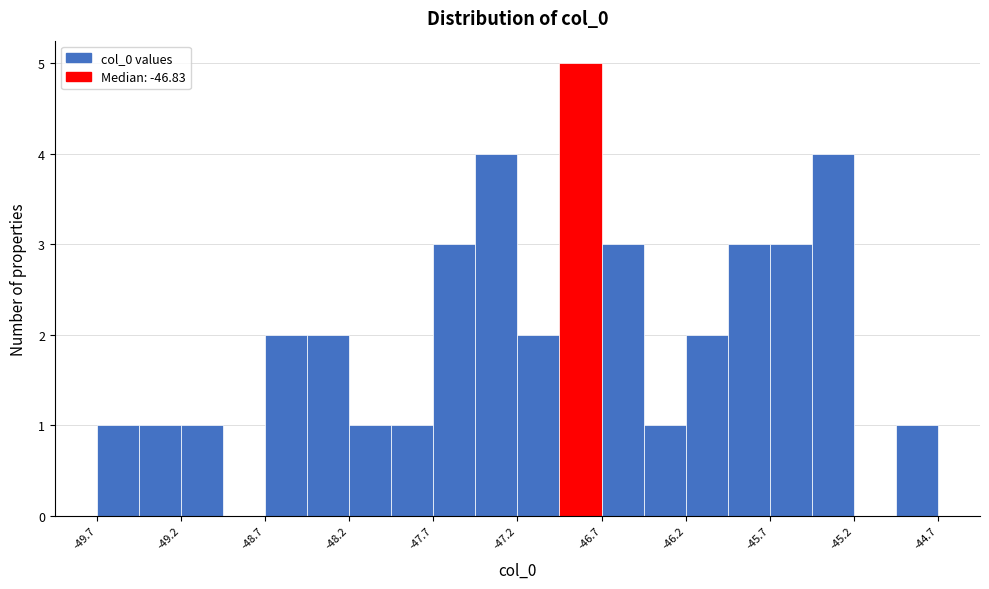

Reading left to right, transcribe this chart: for each bar, give the range it covers on the x-axis and its height. Neither the bar edges nor the heights are printed on the chart, so give them approximately, as read against the axes.

-49.65 to -49.40: 1
-49.40 to -49.15: 1
-49.15 to -48.90: 1
-48.90 to -48.70: 0
-48.70 to -48.45: 2
-48.45 to -48.20: 2
-48.20 to -47.95: 1
-47.95 to -47.70: 1
-47.70 to -47.45: 3
-47.45 to -47.20: 4
-47.20 to -46.95: 2
-46.95 to -46.70: 5
-46.70 to -46.45: 3
-46.45 to -46.20: 1
-46.20 to -45.95: 2
-45.95 to -45.70: 3
-45.70 to -45.45: 3
-45.45 to -45.20: 4
-45.20 to -44.95: 0
-44.95 to -44.70: 1